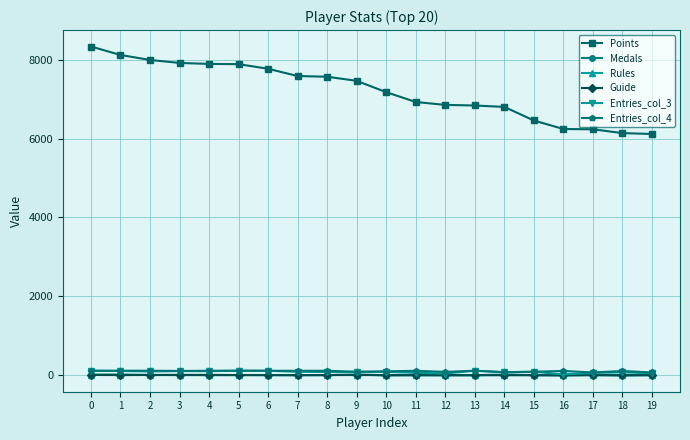

True or false: Points and Medals intersect in this chart.

False